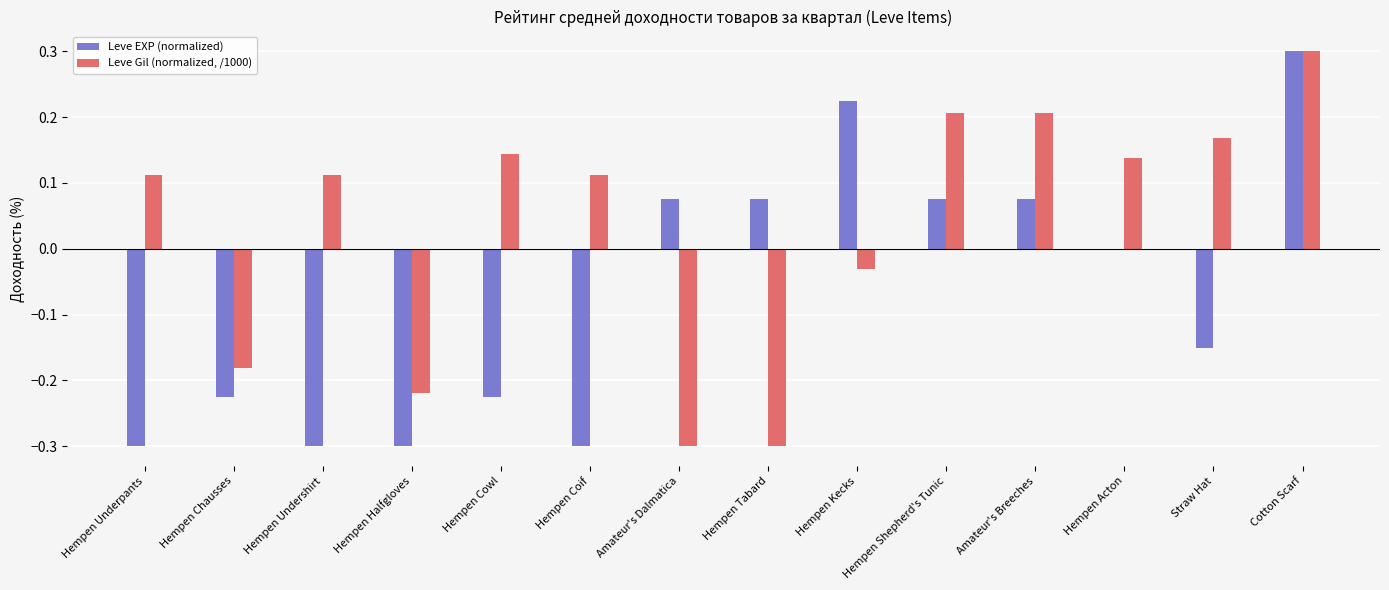

Which series changed the most between Hempen Coif and Cotton Scarf?

Leve EXP (normalized)